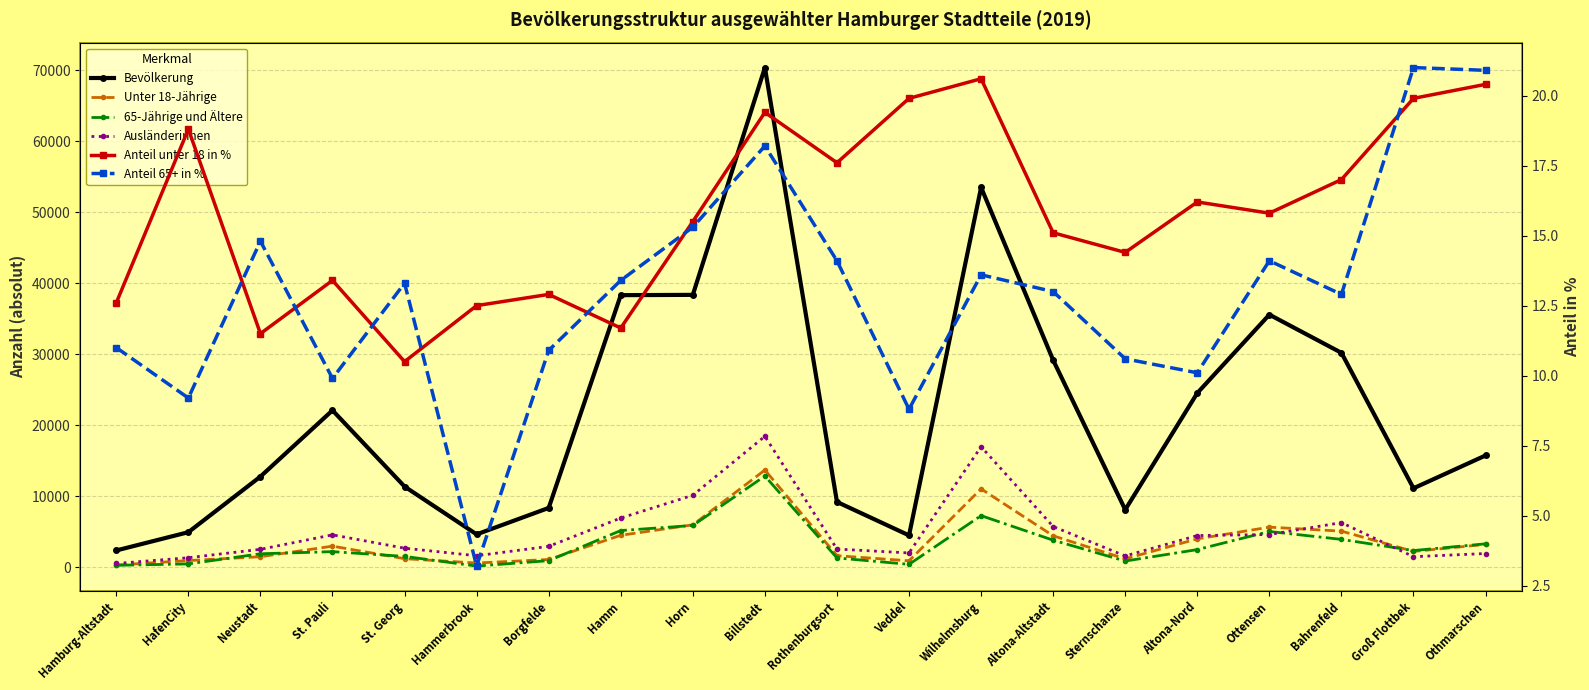

What is the spread (max minus min) of values at Hammerbrook?

4615.8